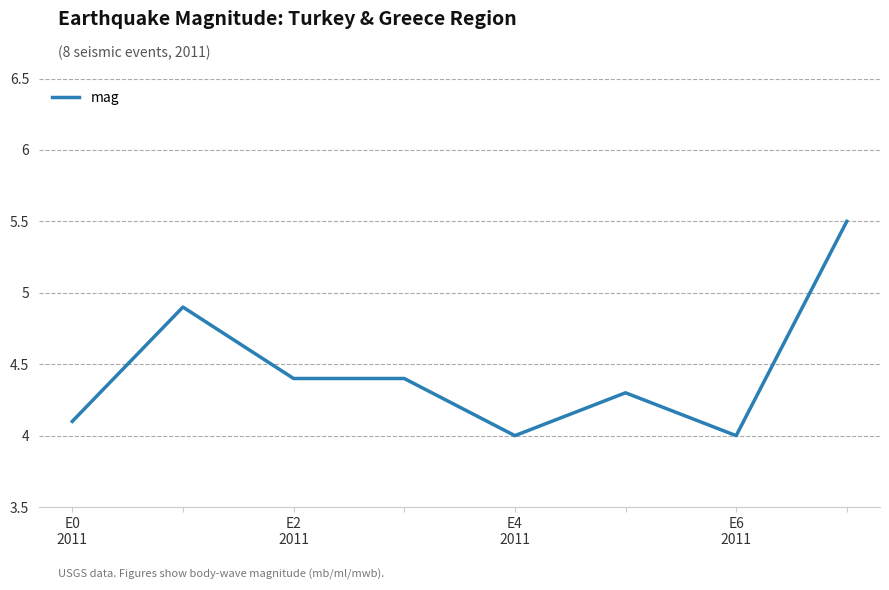

True or false: there are more than 1 points higher than both neighbors.

True